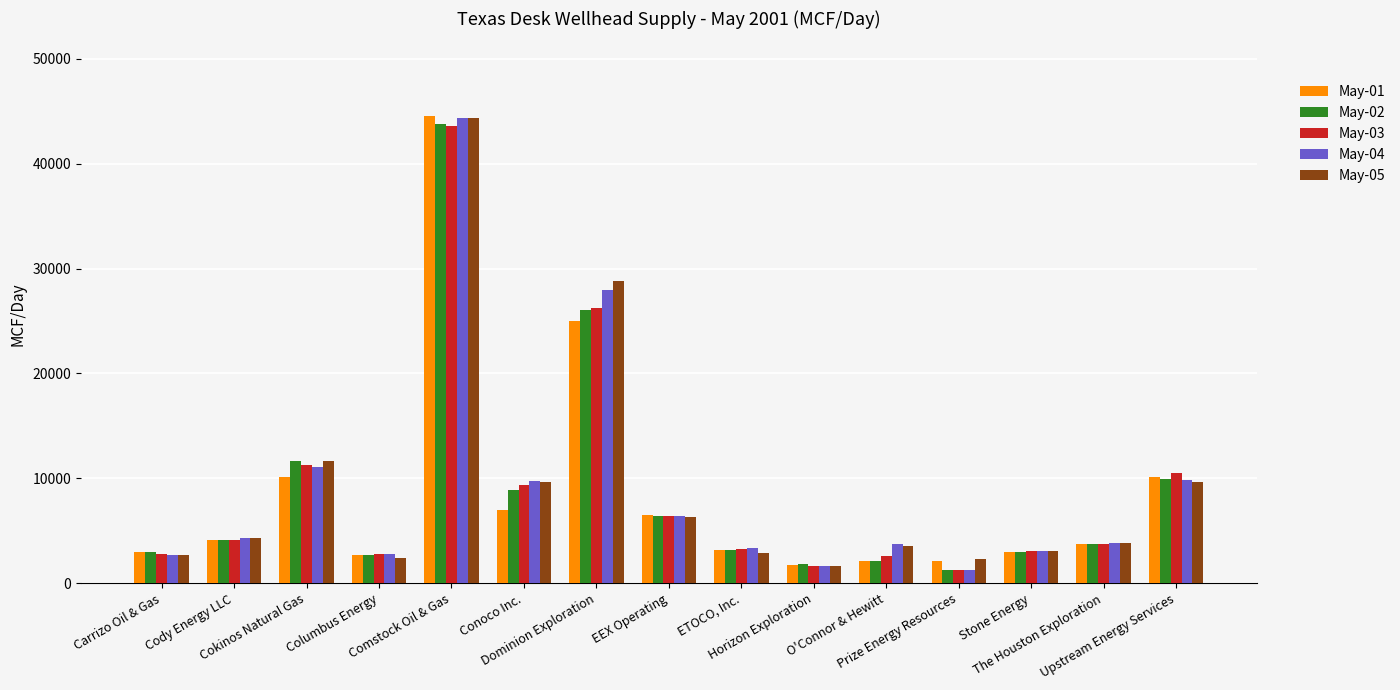

What is the spread (max minus min) of values at Conoco Inc.?

2835